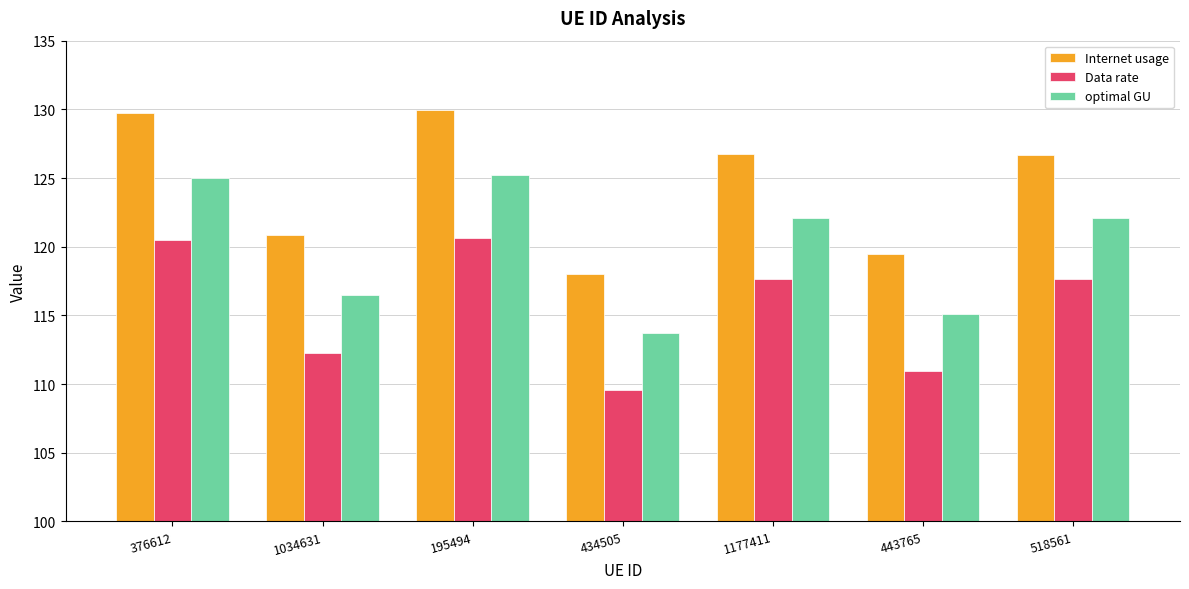

What is the sum of the Internet usage values at 1177411 and 434505?

244.7